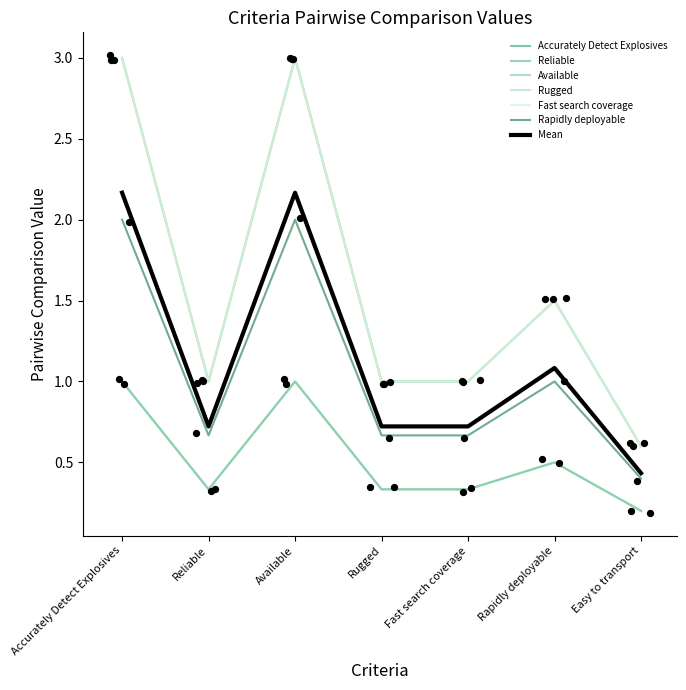

Which series contains the highest Y value?

Available